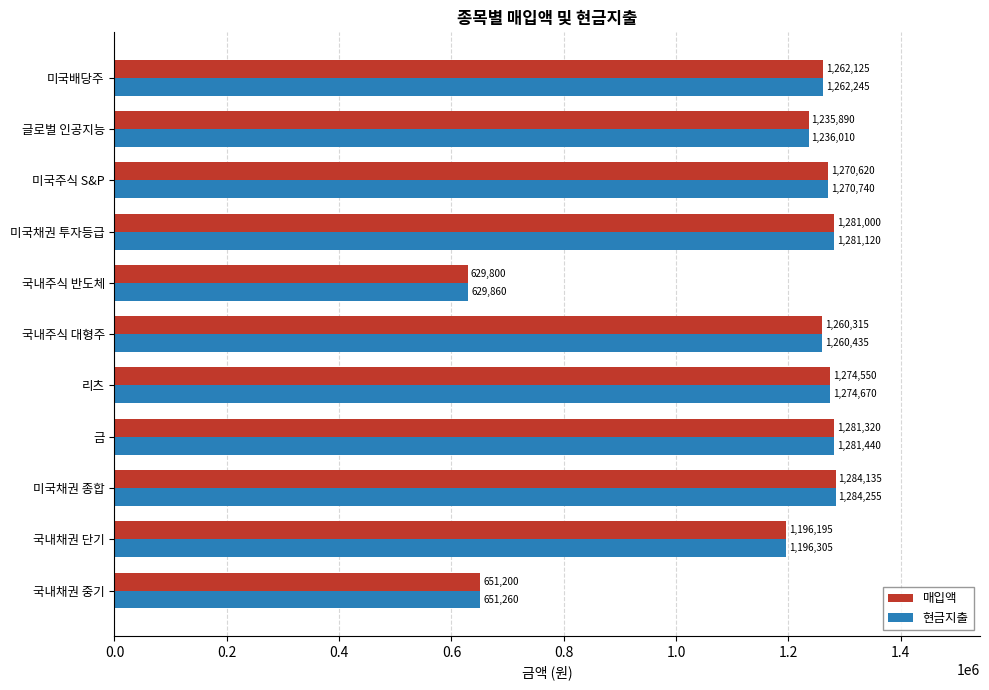

Read the 현금지출 value at 금, to the nearest 100.

1281400